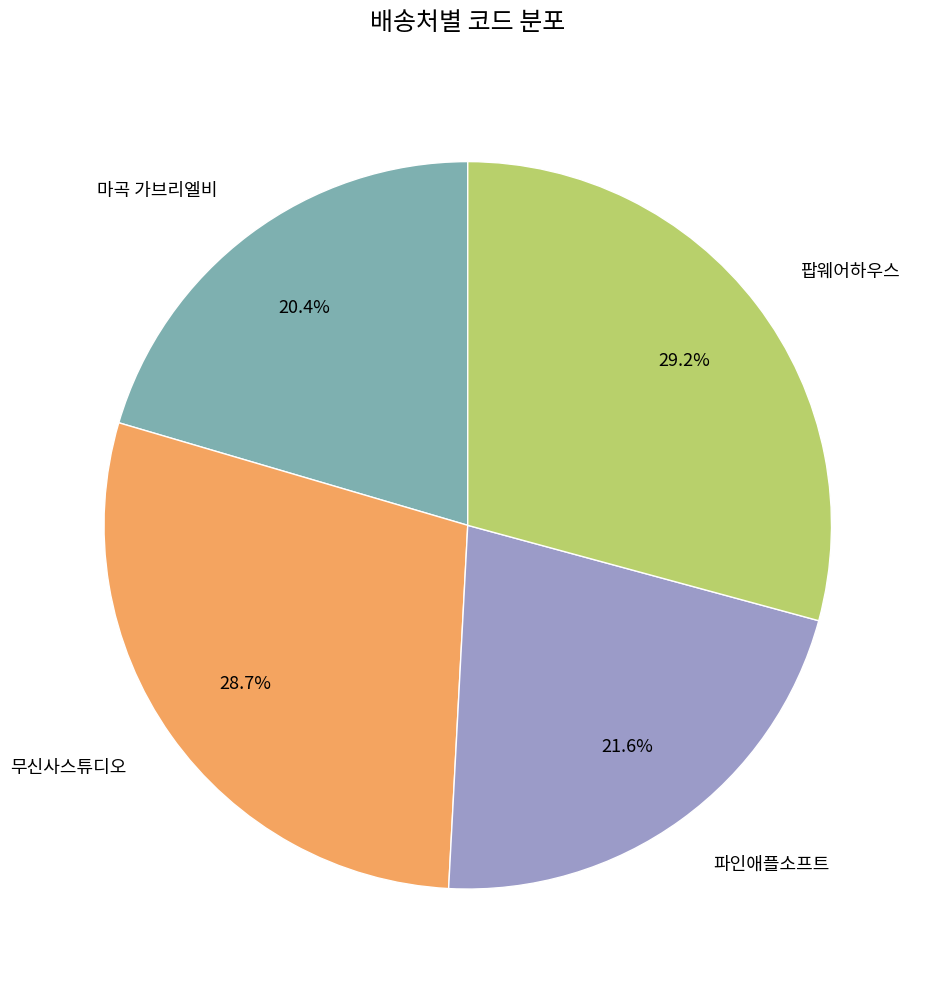

What is the largest slice in the pie chart?

팝웨어하우스